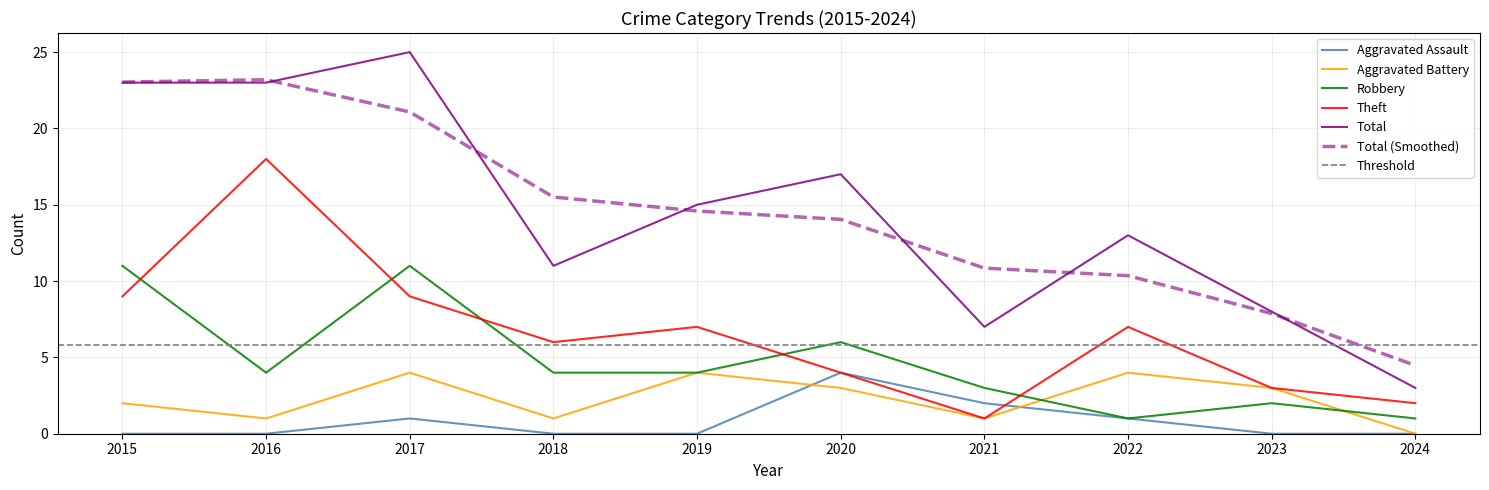

True or false: Aggravated Battery and Theft cross at least once.

False